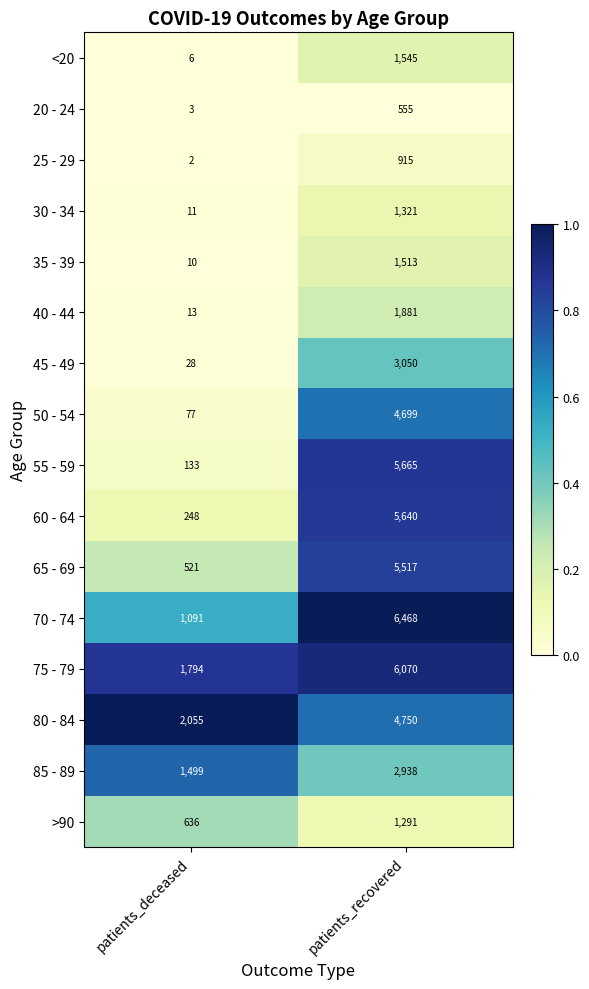

The value of 65 - 69 at patients_recovered is 3101. True or false?

False